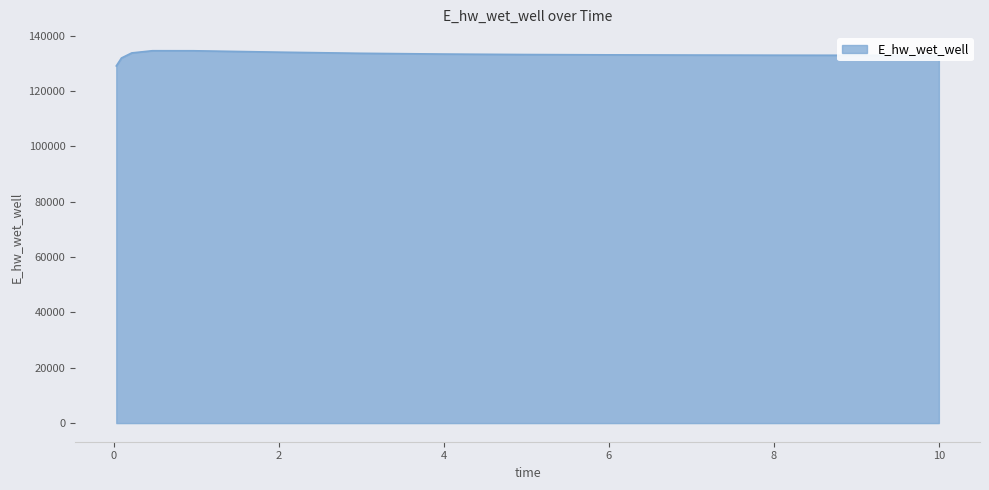

What is the smallest value displayed?

129032.5